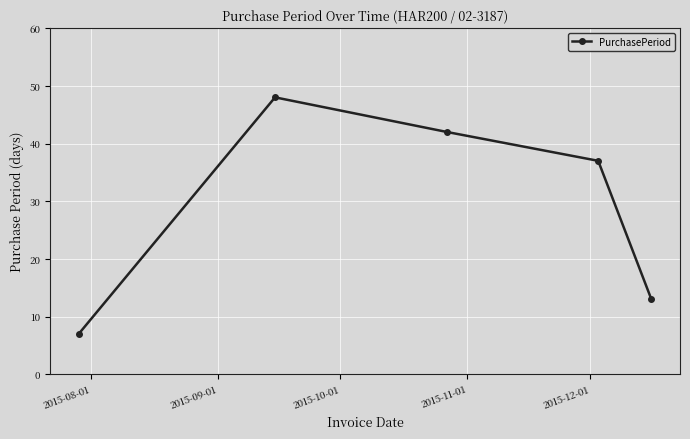

What is the difference between the maximum and minimum values?

41